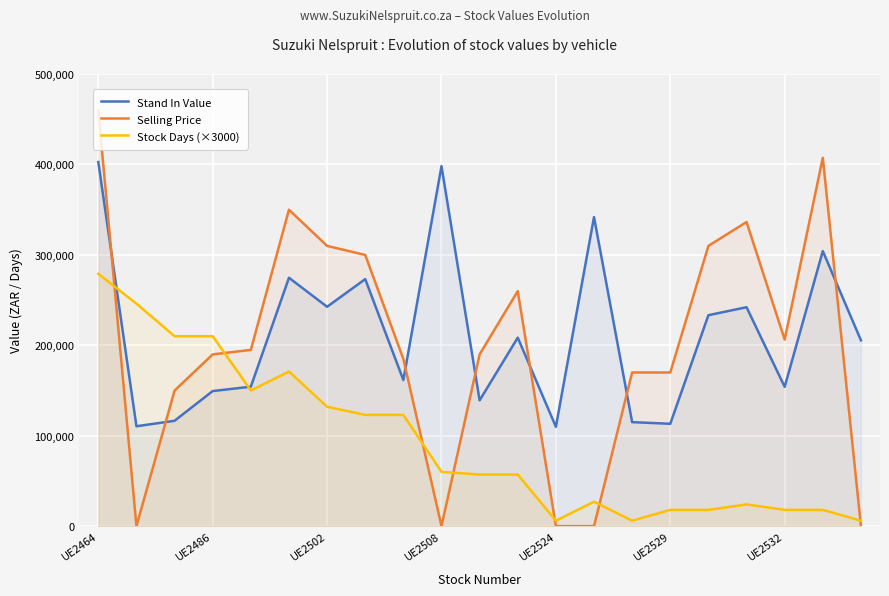

How many times do Selling Price and Stand In Value cross each other?

7